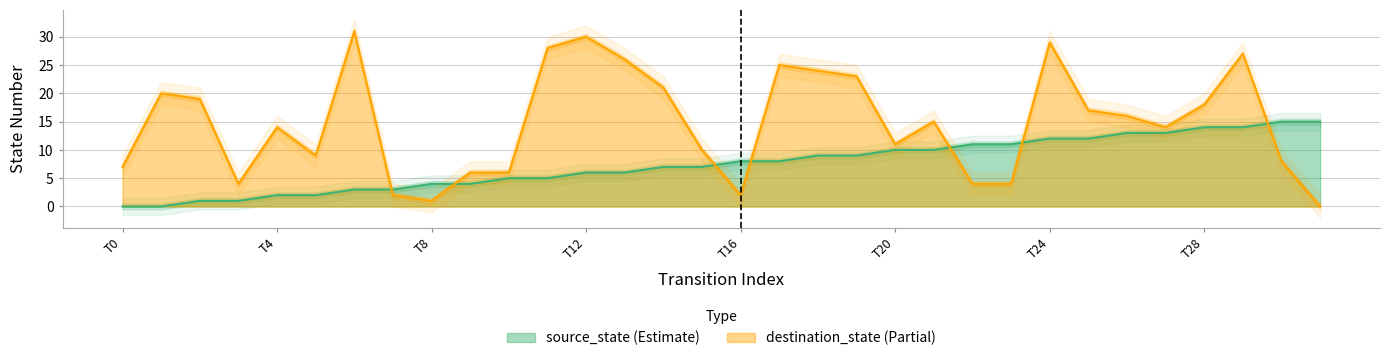

True or false: destination_state (Partial) and source_state (Estimate) cross at least once.

True